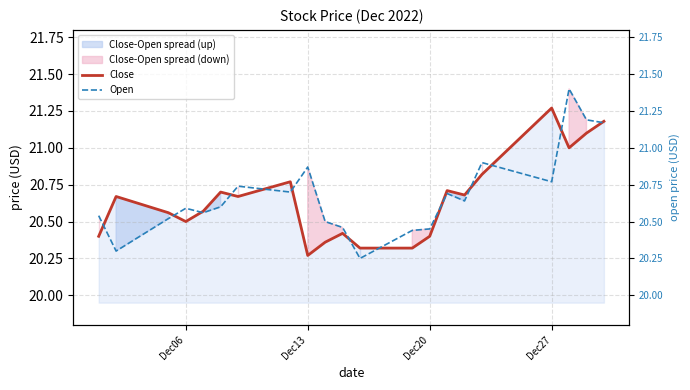

Where is Close nearest to the value 20?

Dec13